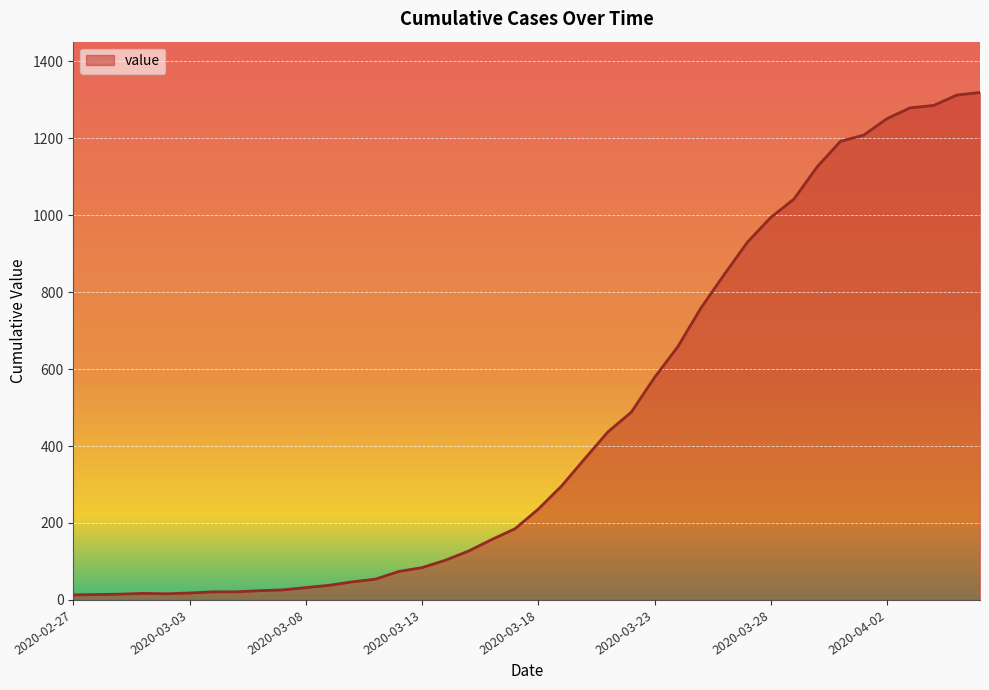

What is the difference between the second highest and second lowest values?

1298